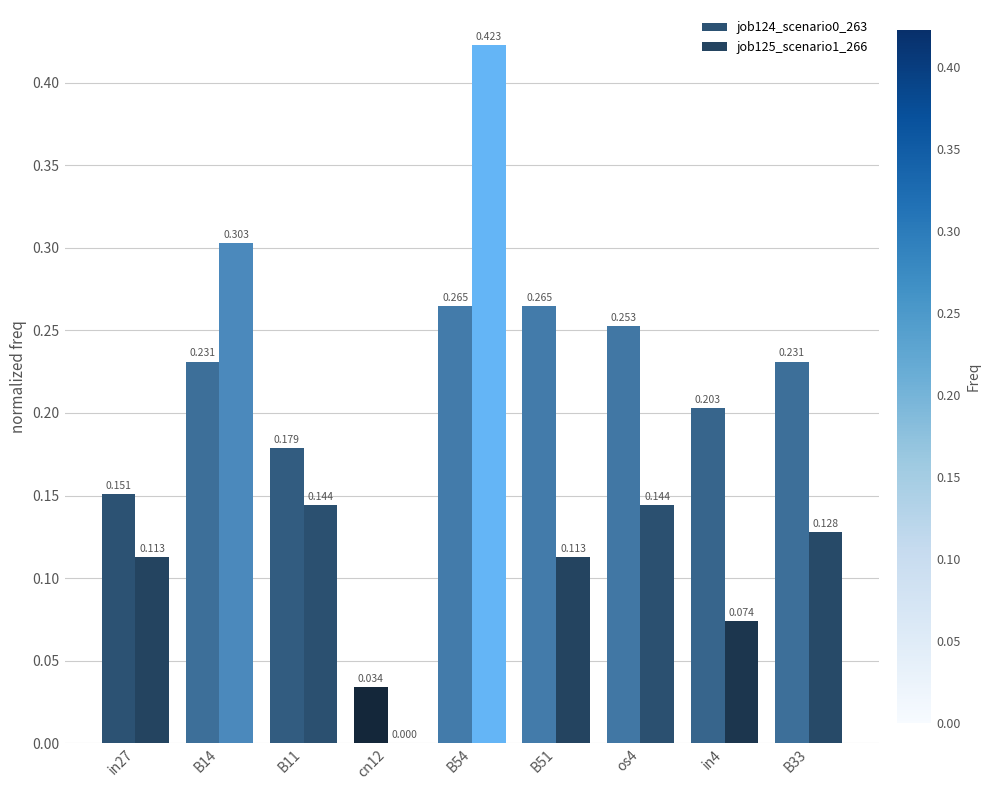

At how many categories does at least one series exceed 0?

9